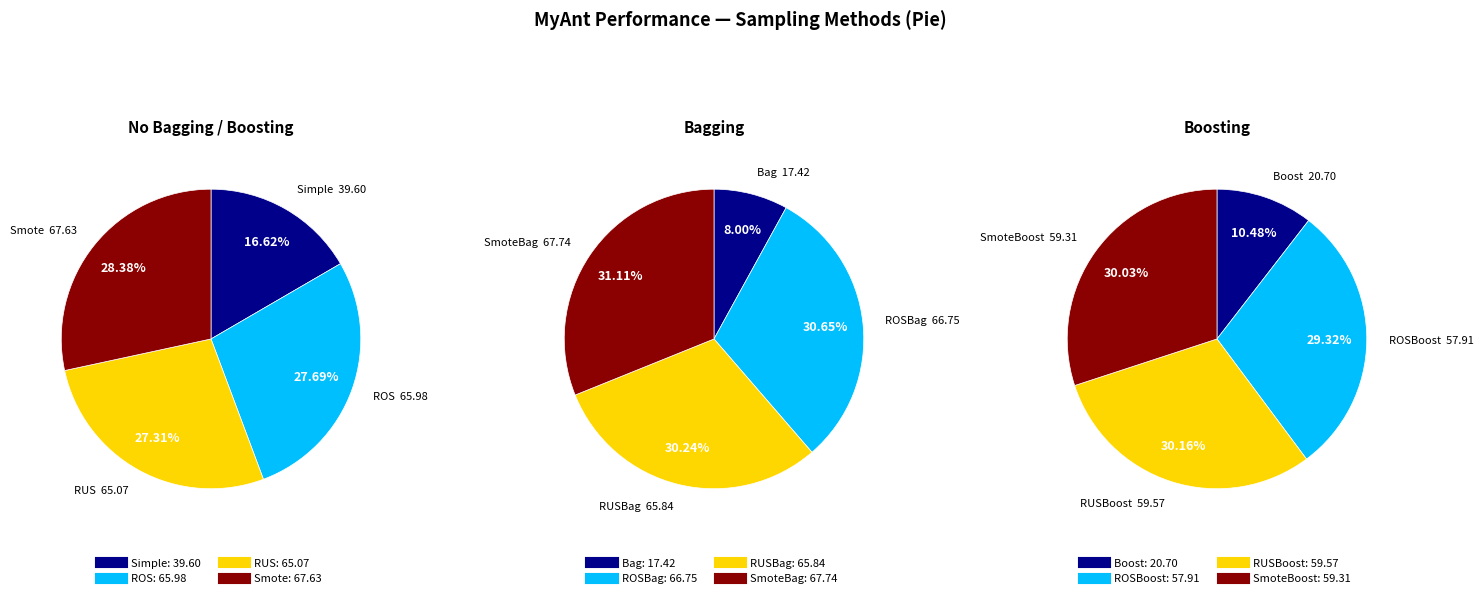

To the nearest percent, what is the difference between the Smote and ROSBoost slice percentages?

1%